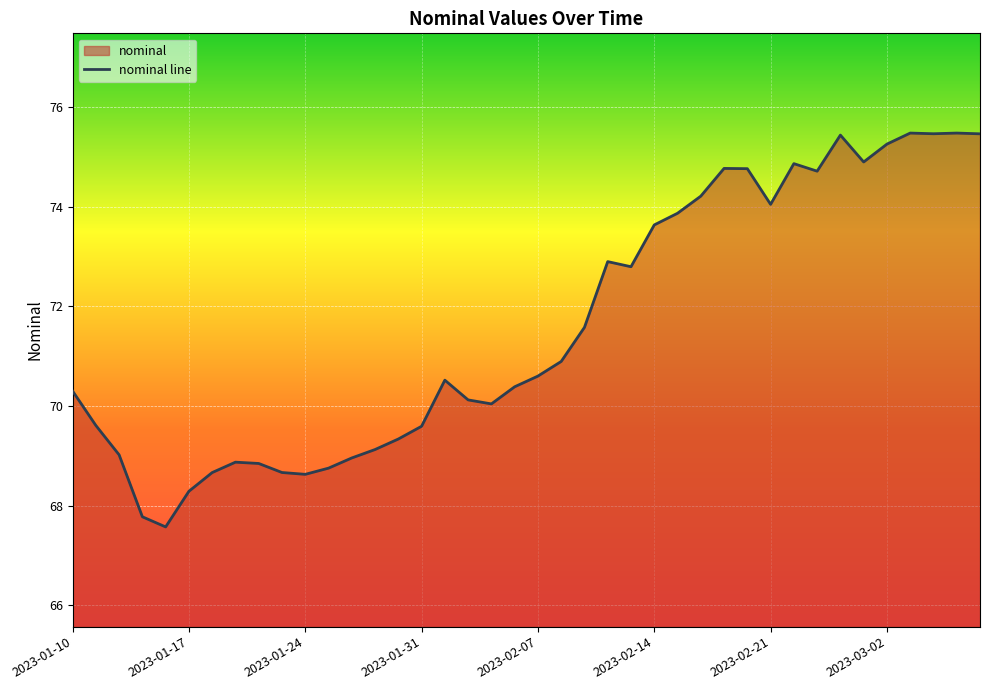

Where does the data first go above 70?

2023-01-10